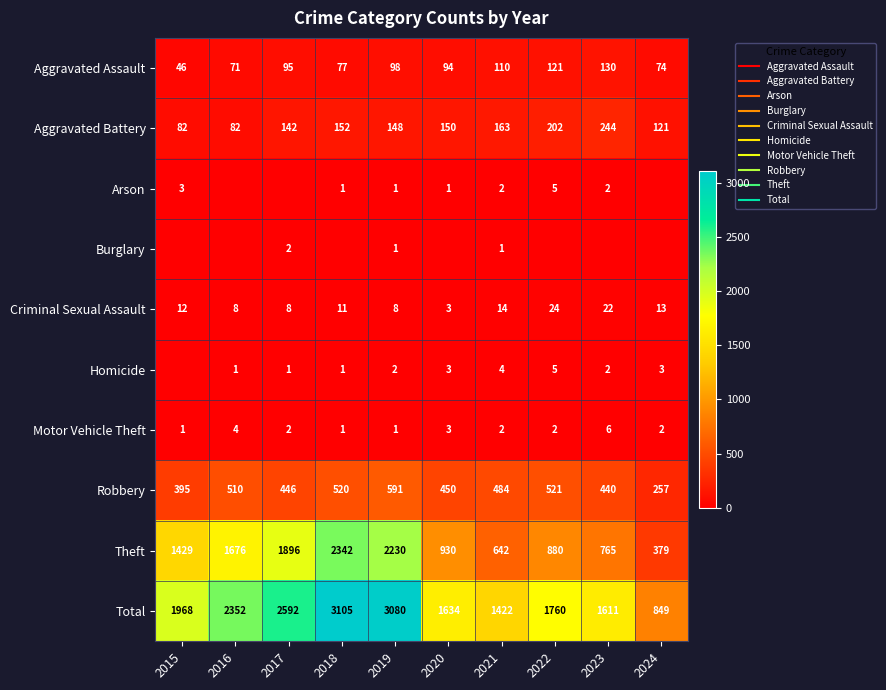

Is the value of Robbery at 2024 greater than the value of Homicide at 2019?

Yes